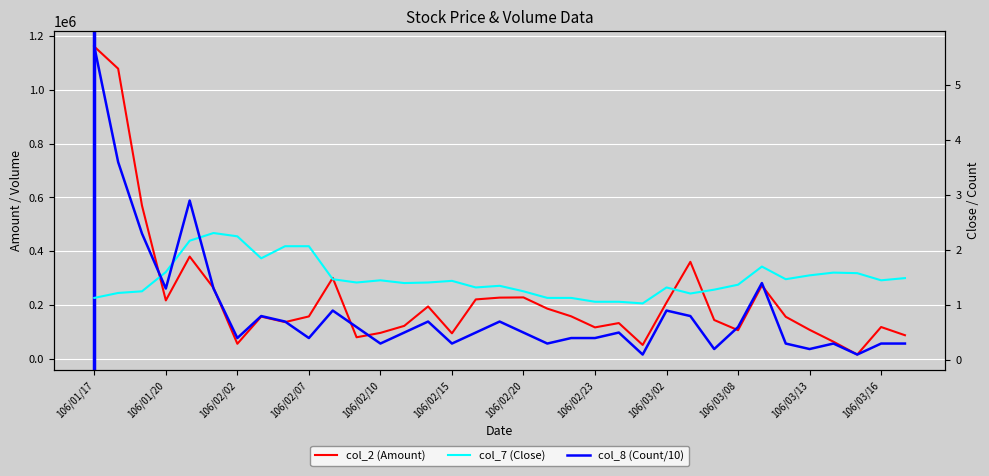

Which has a higher value, 106/02/15 or 19?

106/02/15